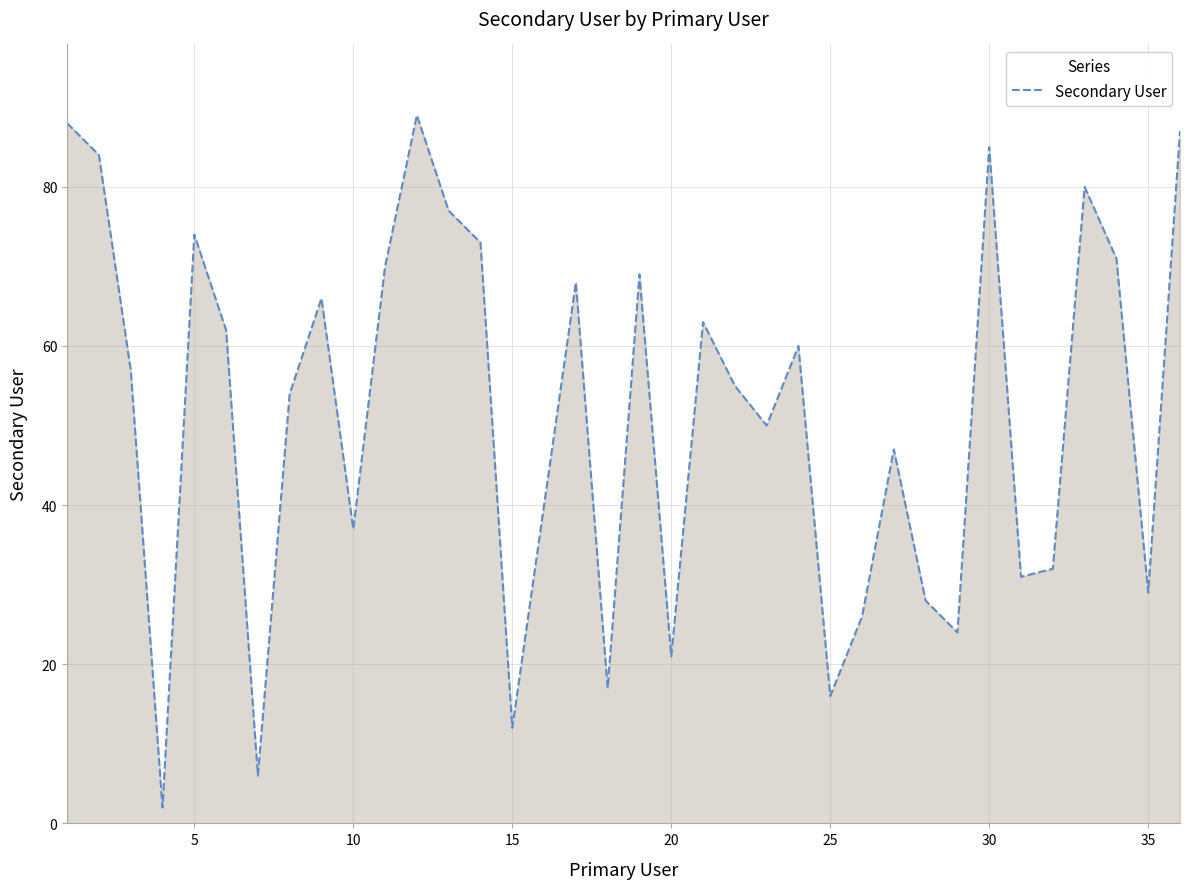

What is the maximum value shown in the chart?

89